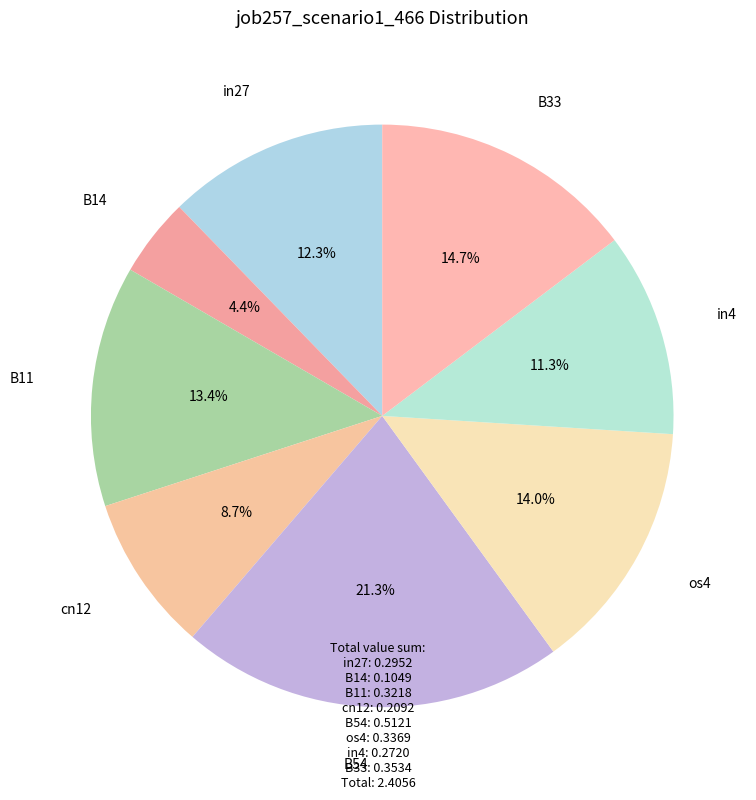

True or false: B11 accounts for 3% of the total.

False